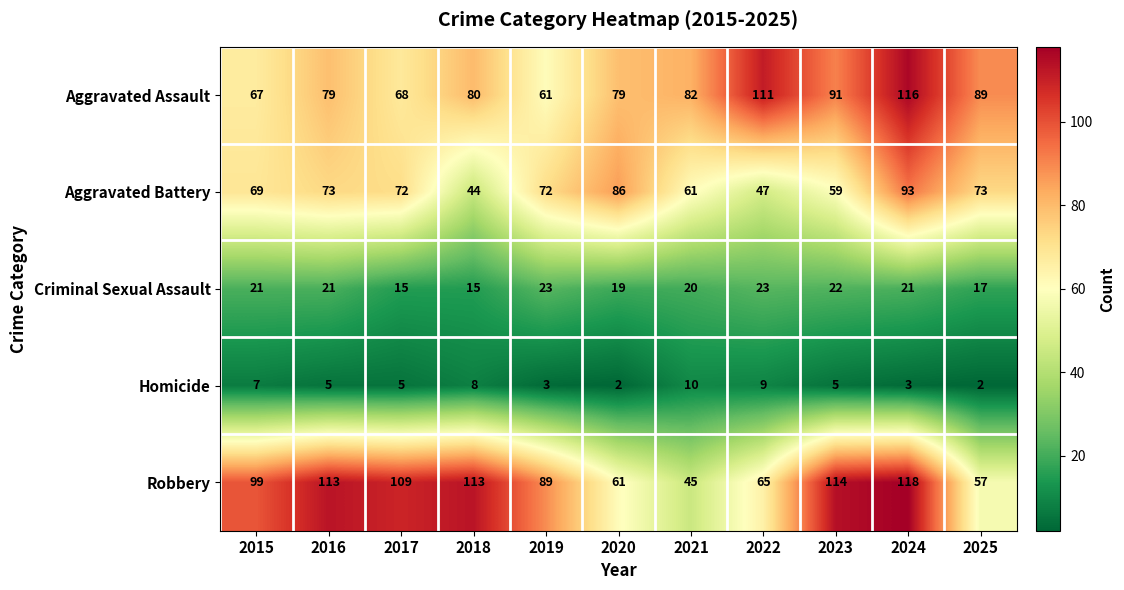

Is it true that Aggravated Battery equals 61 at 2021?

True